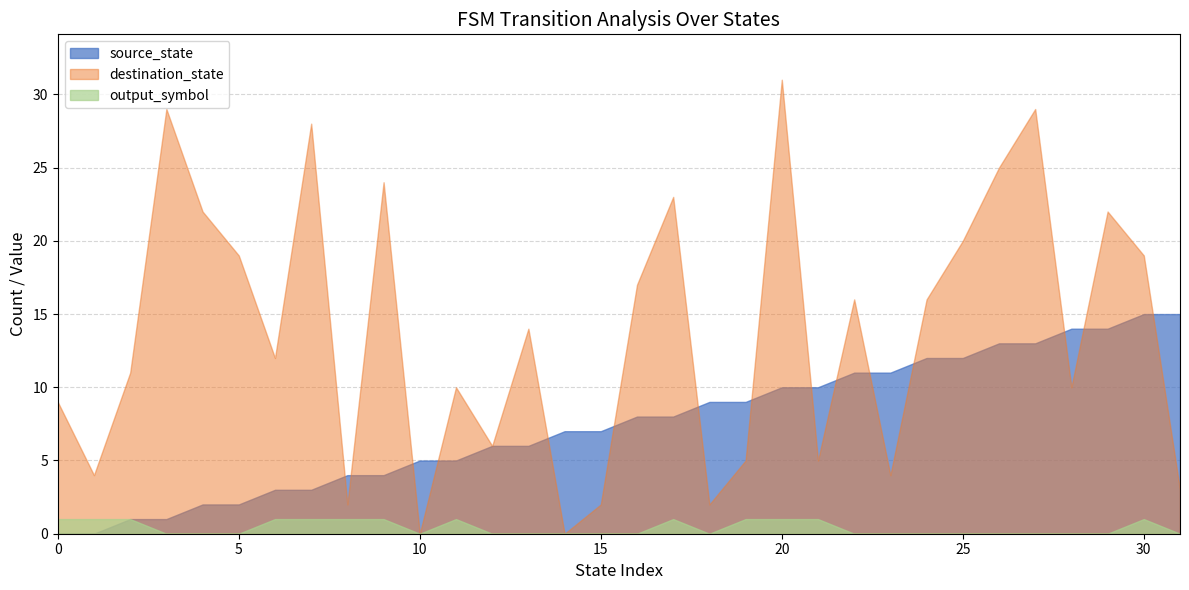

Is it true that source_state equals 6 at 28?

False